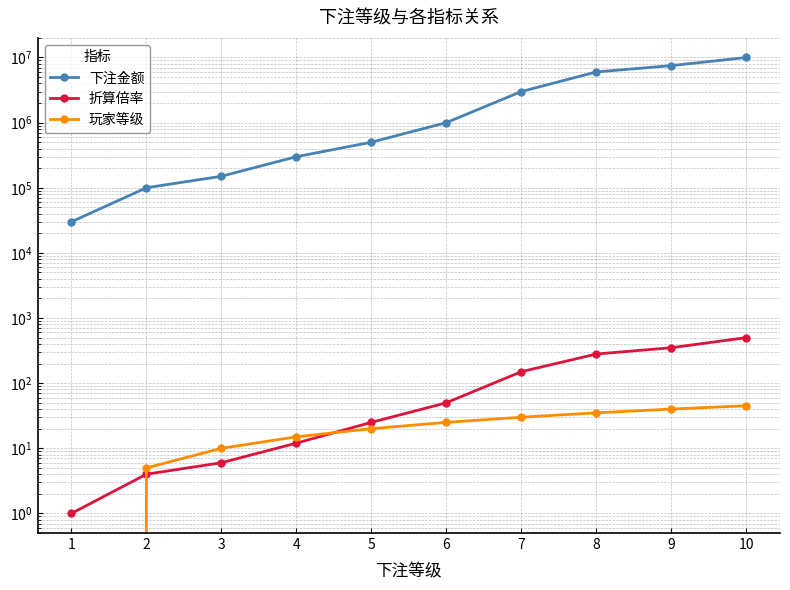

Which series changed the most between 7 and 8?

下注金额